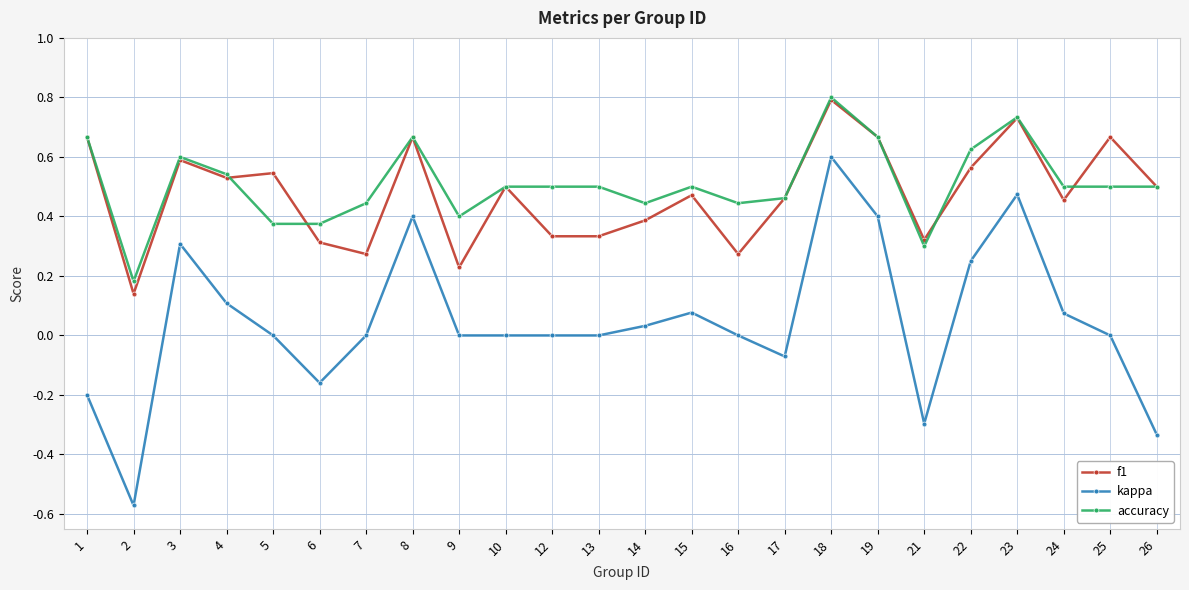

True or false: accuracy and kappa intersect in this chart.

False